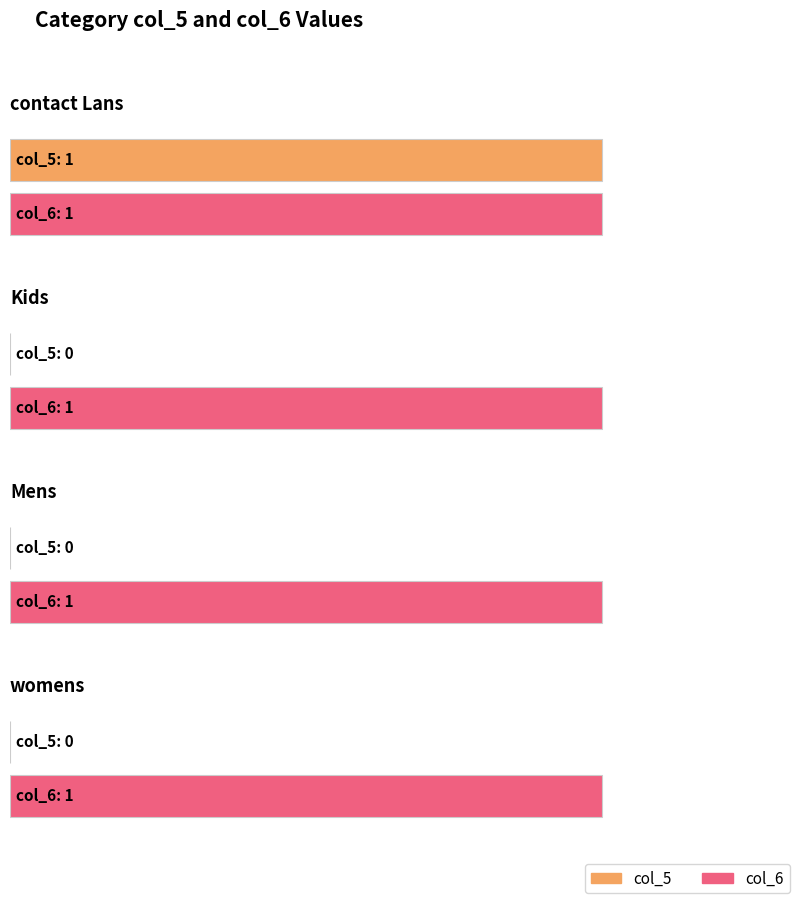

List the series in order of their peak value, lowest first.

col_5, col_6